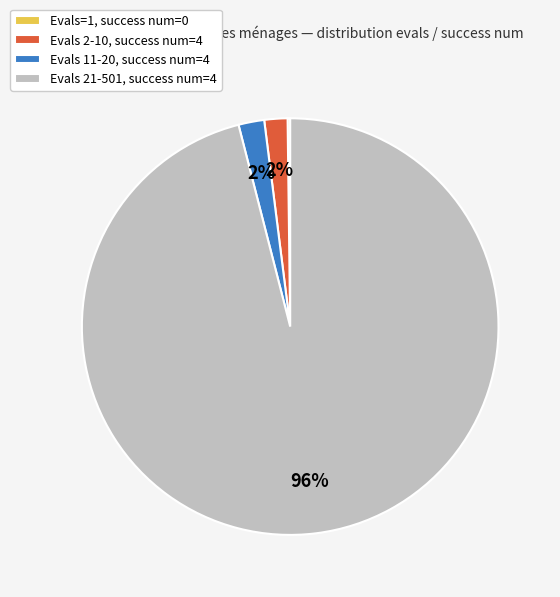

To the nearest percent, what is the average slice percentage?

25%